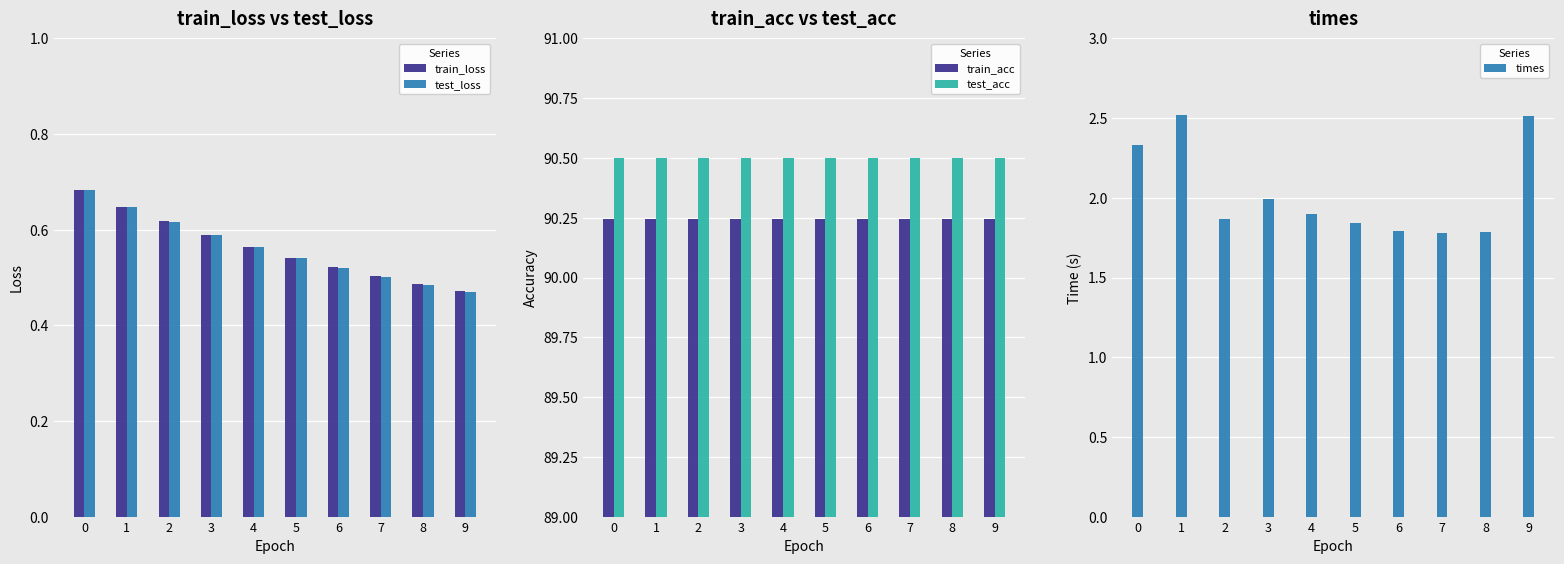

What is the spread (max minus min) of values at 0?

89.8